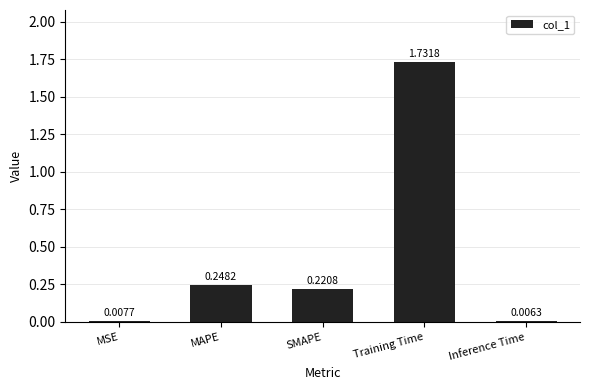

List the labels in order of value, largest first.

Training Time, MAPE, SMAPE, MSE, Inference Time